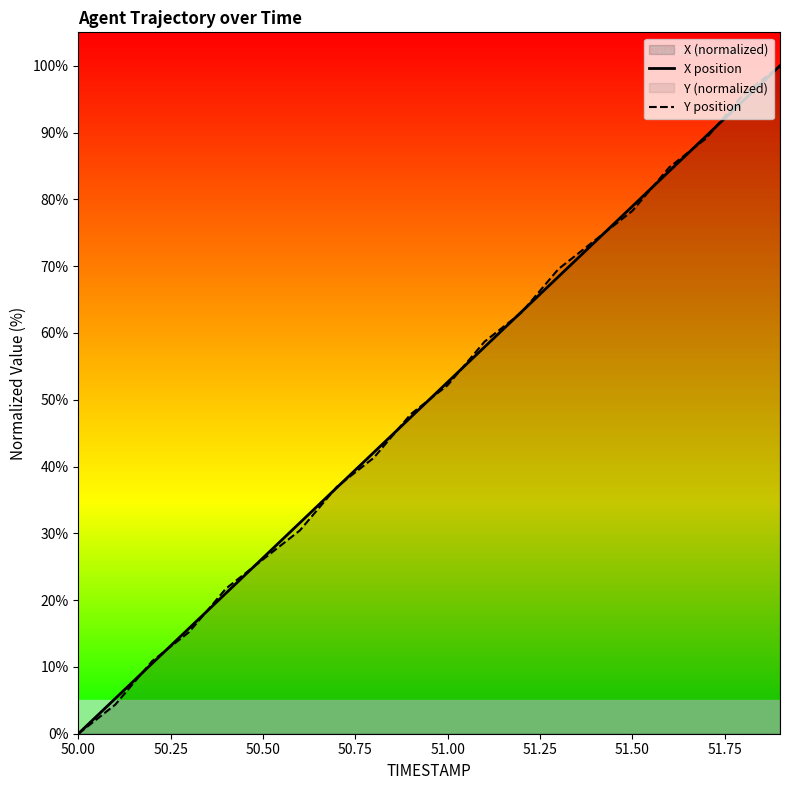

Reading right to left, extract all data points from this chart.

X position: 100.0	94.7	89.5	84.2	78.9	73.7	68.4	63.2	57.9	52.6	47.4	42.1	36.8	31.6	26.3	21.1	15.8	10.5	5.3	0.0
Y position: 100.0	95.7	89.1	84.8	78.3	73.9	69.6	63.0	58.7	52.2	47.8	41.3	37.0	30.4	26.1	21.7	15.2	10.9	4.3	0.0